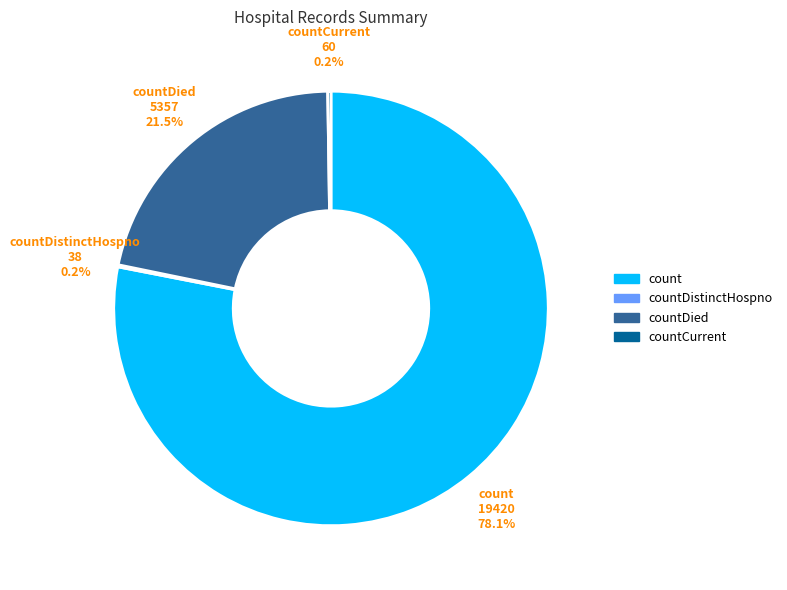

Does any single category account for the majority?

Yes